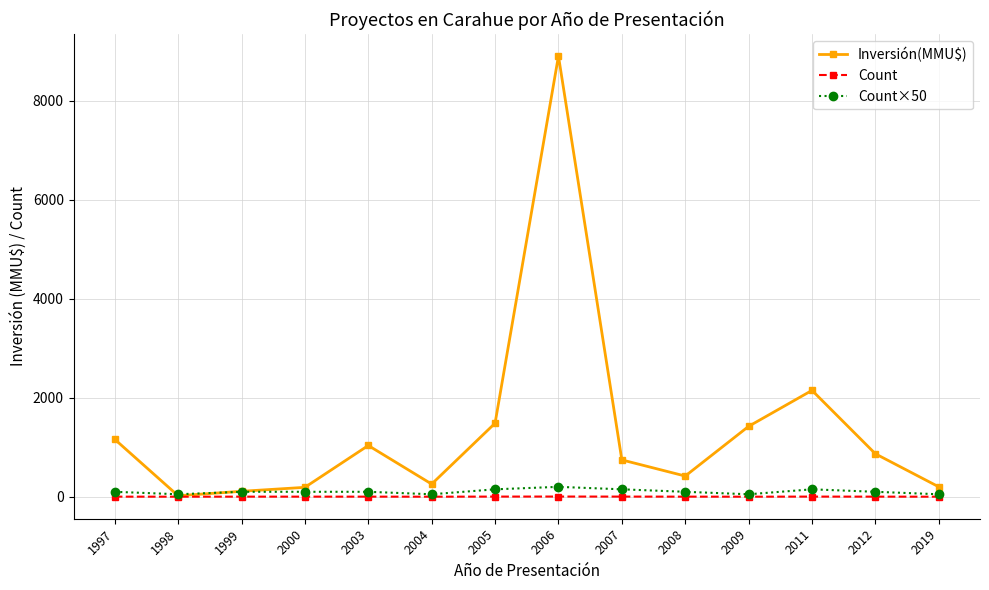

True or false: Inversión(MMU$) has more than 2 interior local peaks.

True